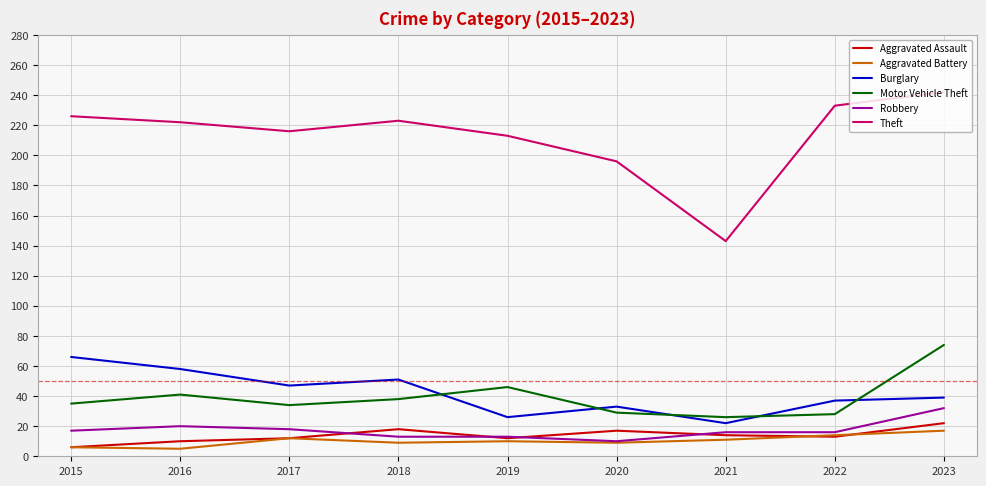

Which series has the largest range (max minus min)?

Theft